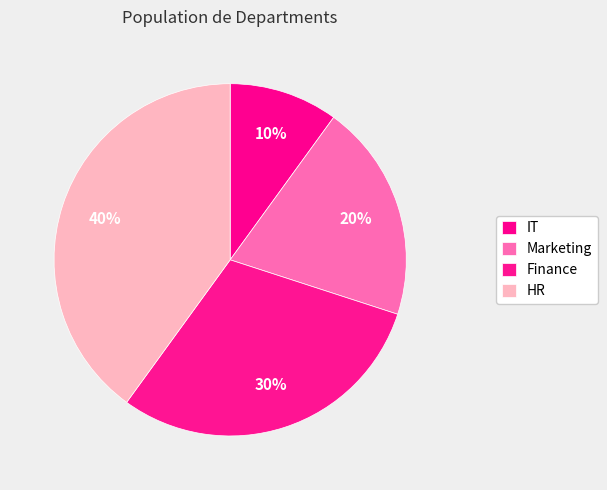

What portion of the pie excludes HR?

60.0%